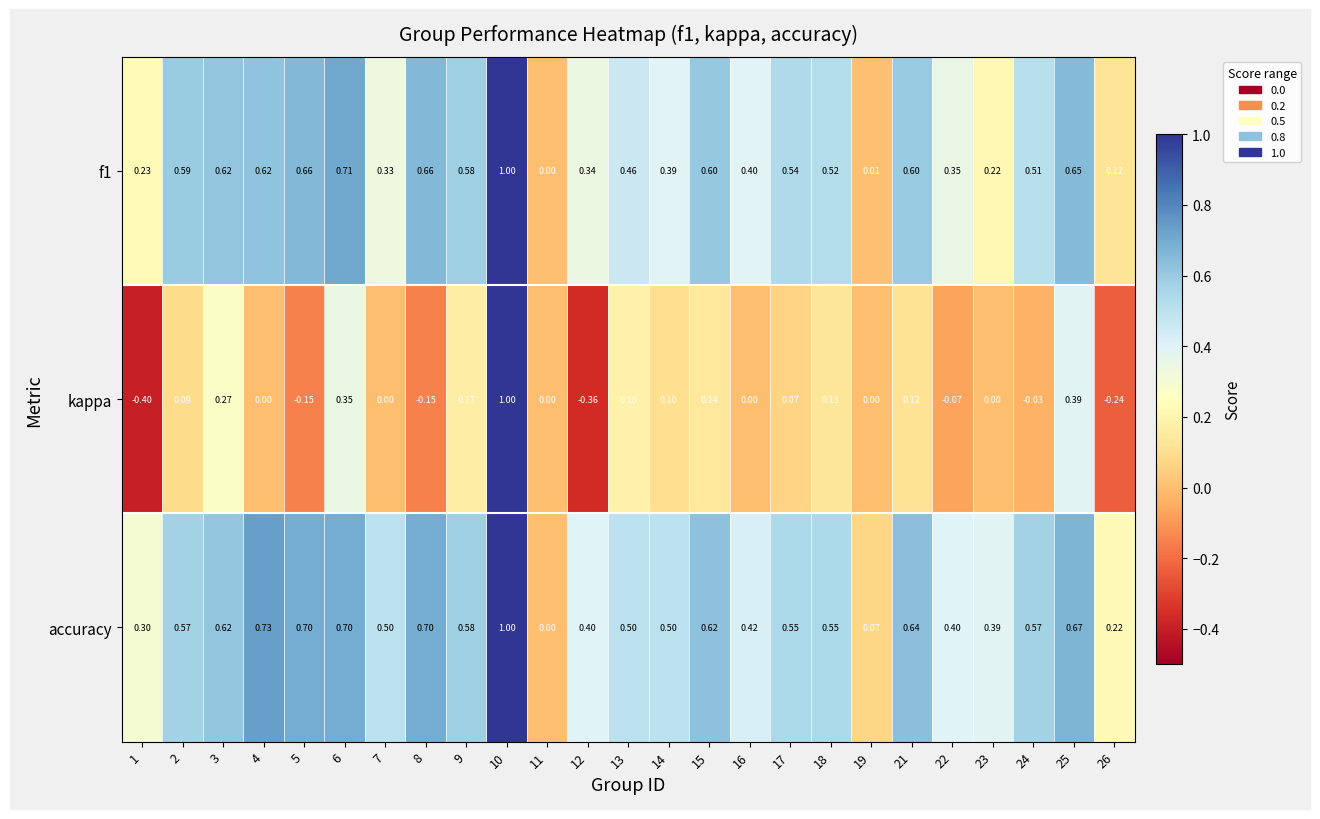

Which series has the widest spread of values?

kappa